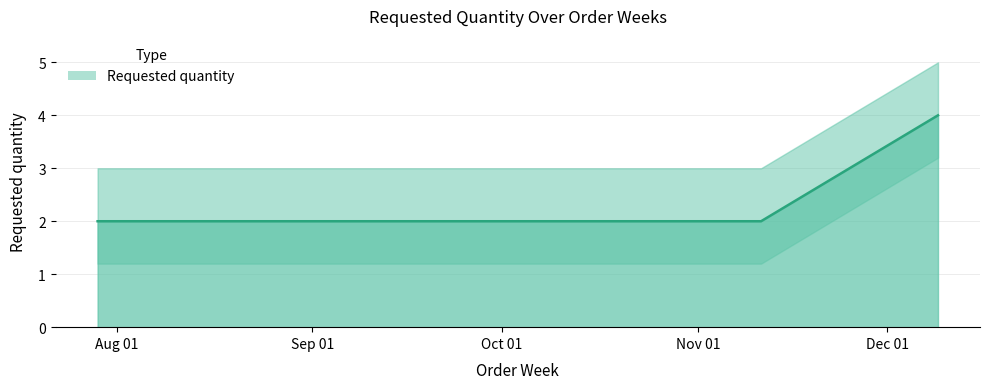

What is the change in value from 2024-08-12 to 2024-12-09?

+2